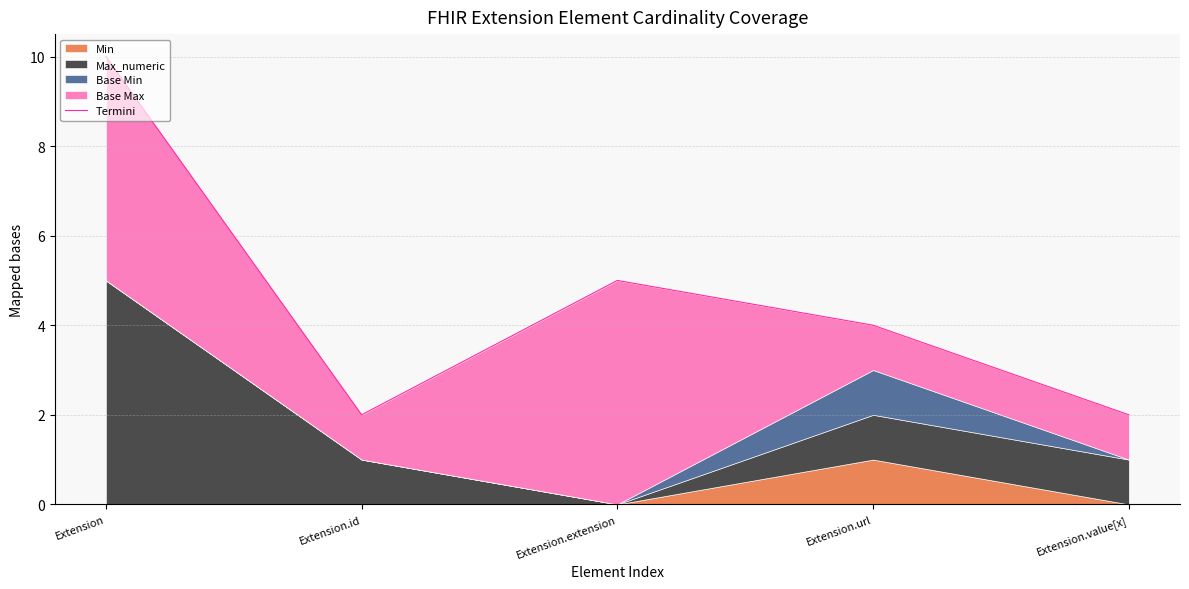

What is the value of the 4th point from the left?

4